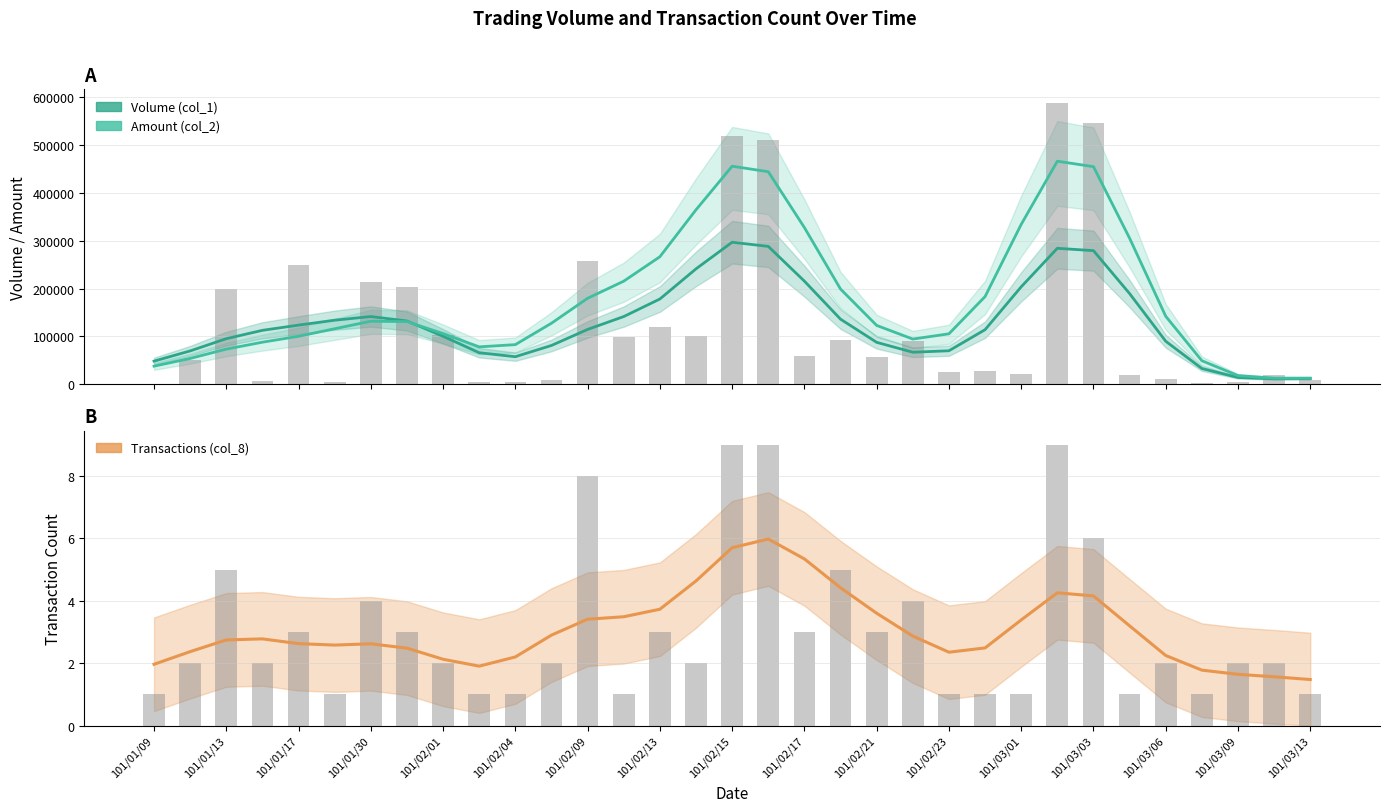

What is the difference between the maximum and second lowest values in the Volume (col_1) series?

284760.8